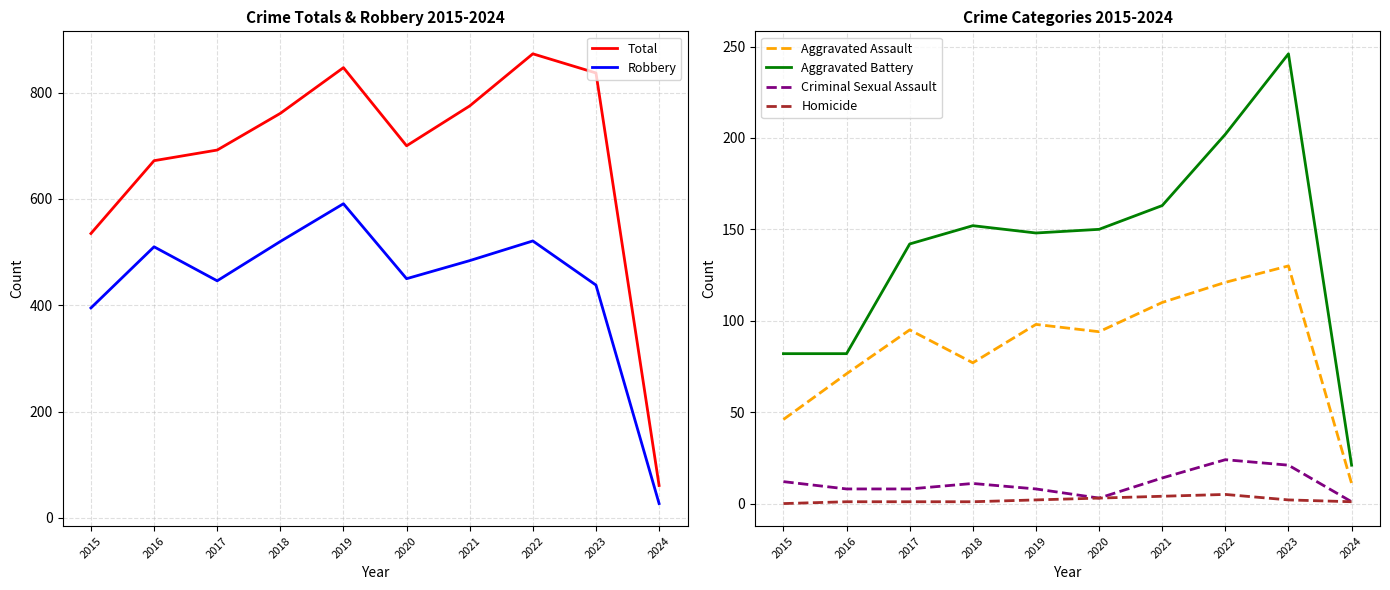

True or false: Robbery and Aggravated Assault cross at least once.

False